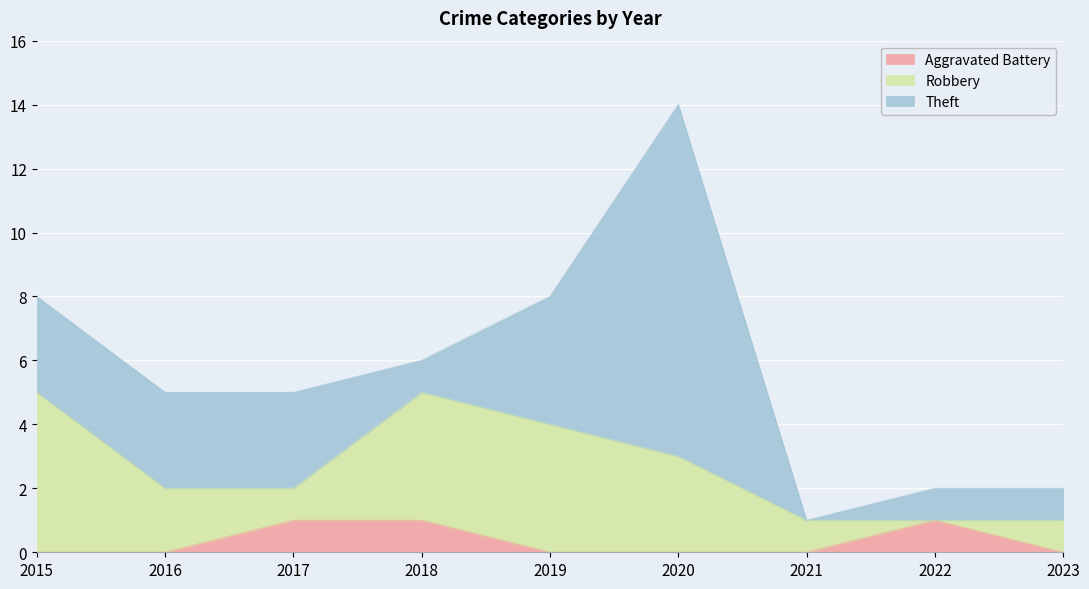

At which category is the sum across all series the highest?

2020